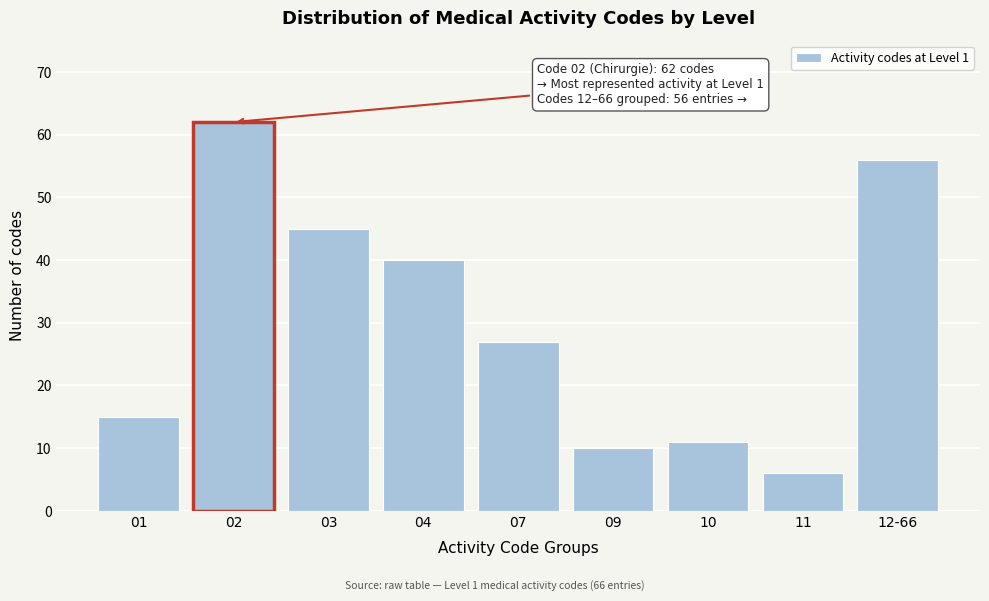

Reading left to right, what are all the values shown in this chart?

01=15	02=62	03=45	04=40	07=27	09=10	10=11	11=6	12-66=56